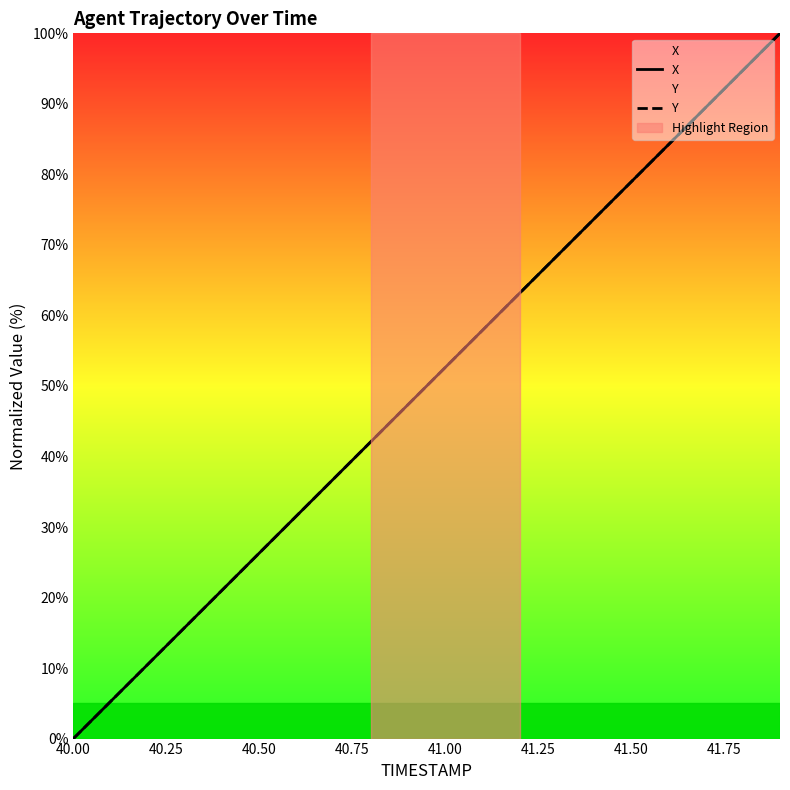

Rank the series by their maximum value, from lowest to highest.

X, Y